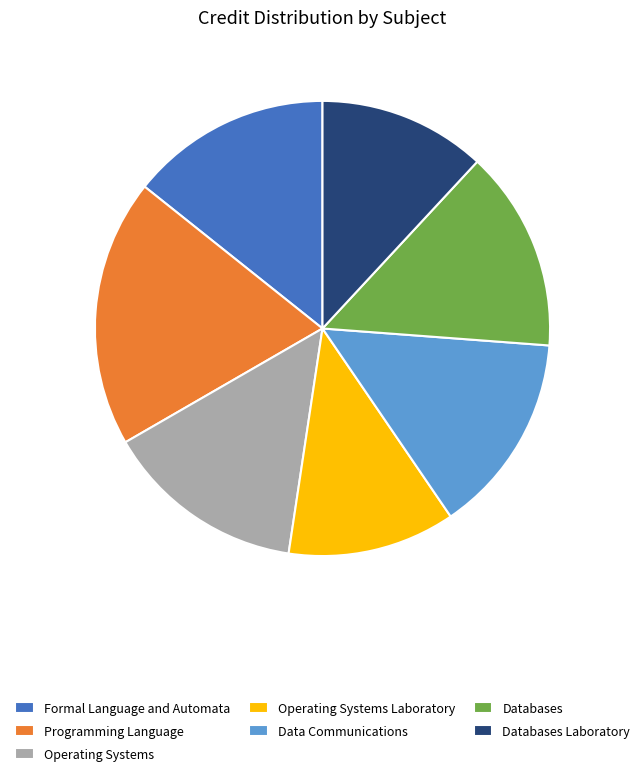

Which has a higher value, Databases Laboratory or Databases?

Databases